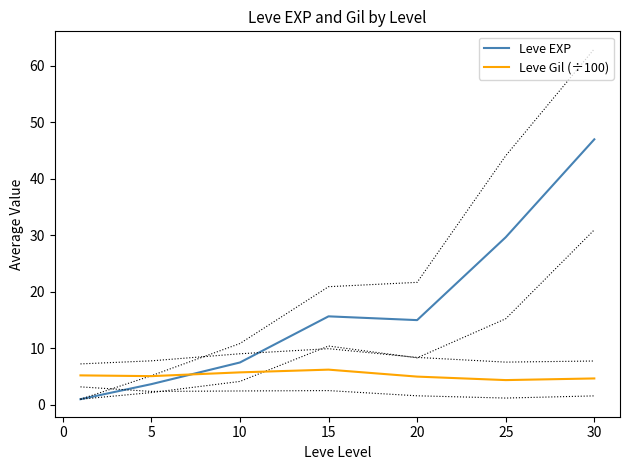

At which label does Leve EXP reach its peak?

30